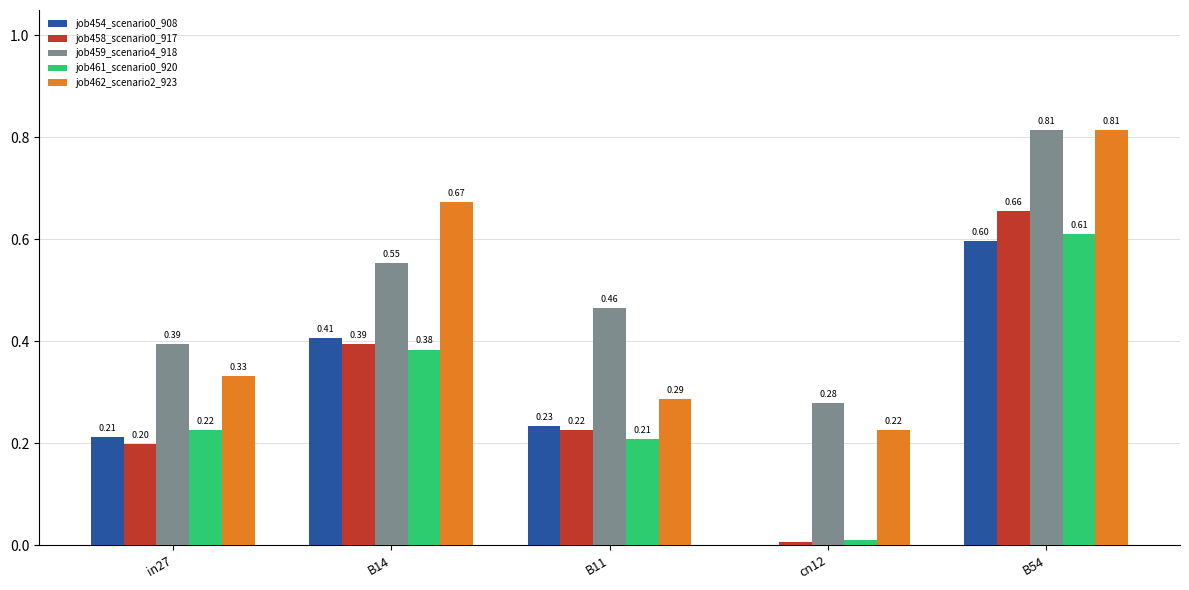

At which category is the sum across all series the highest?

B54